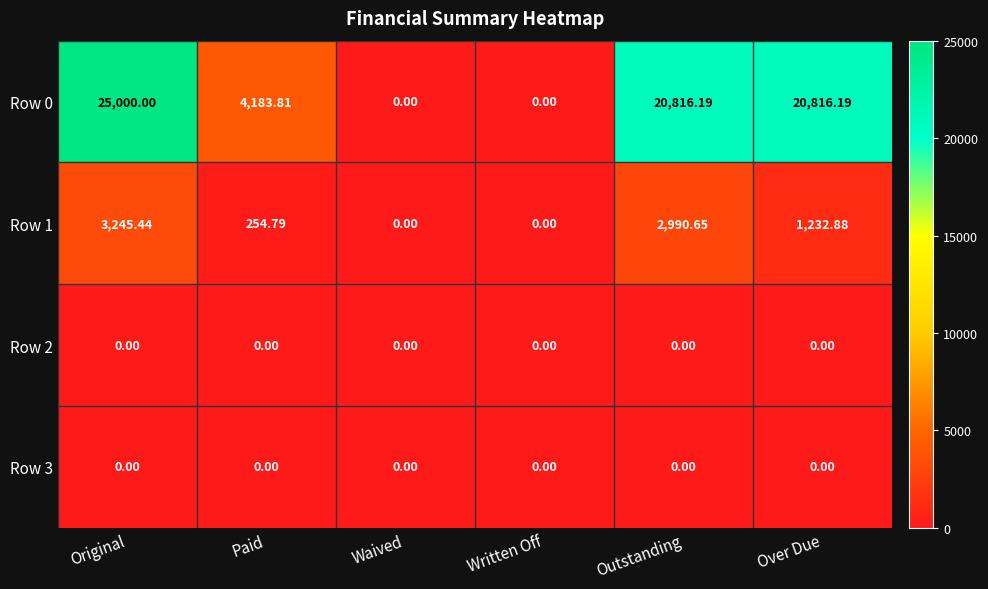

Which series has the largest total across all categories?

Row 0